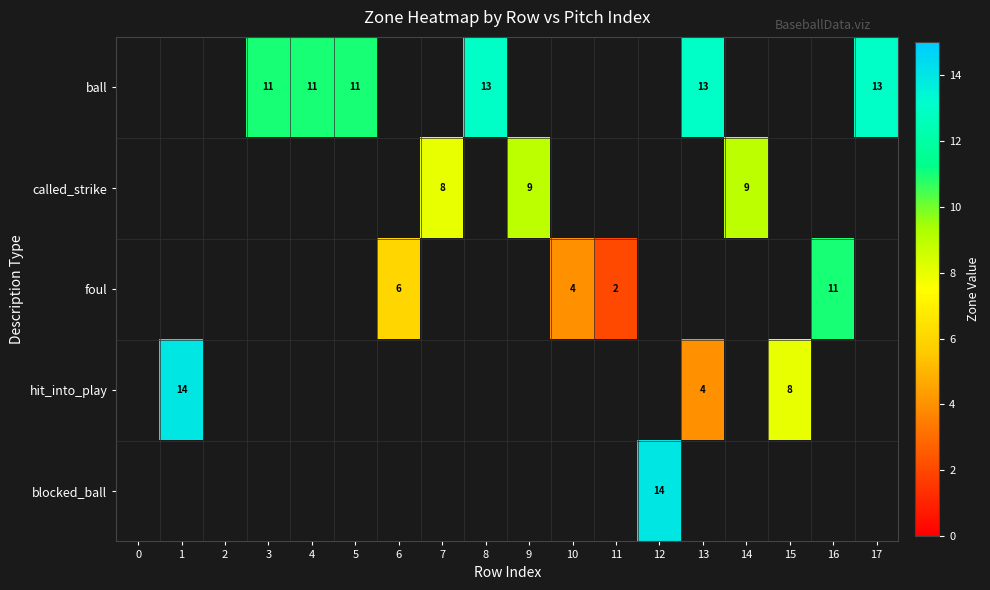

The ball series shows 13 at 13. True or false?

True